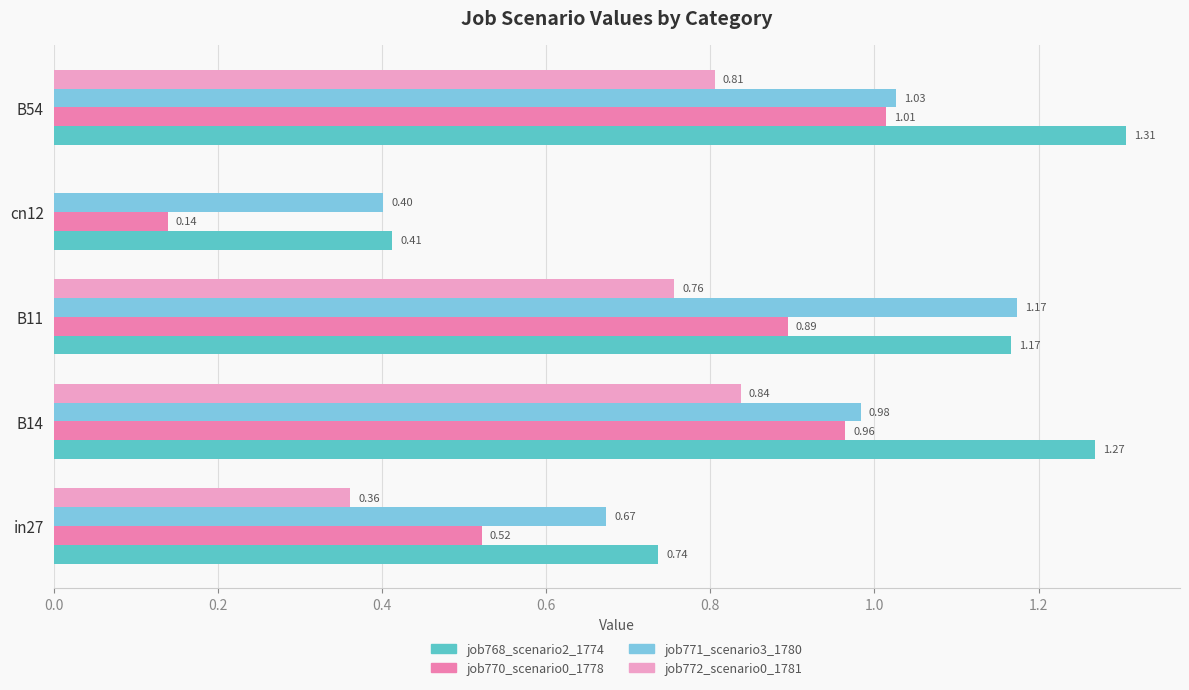

Which series has the largest range (max minus min)?

job768_scenario2_1774